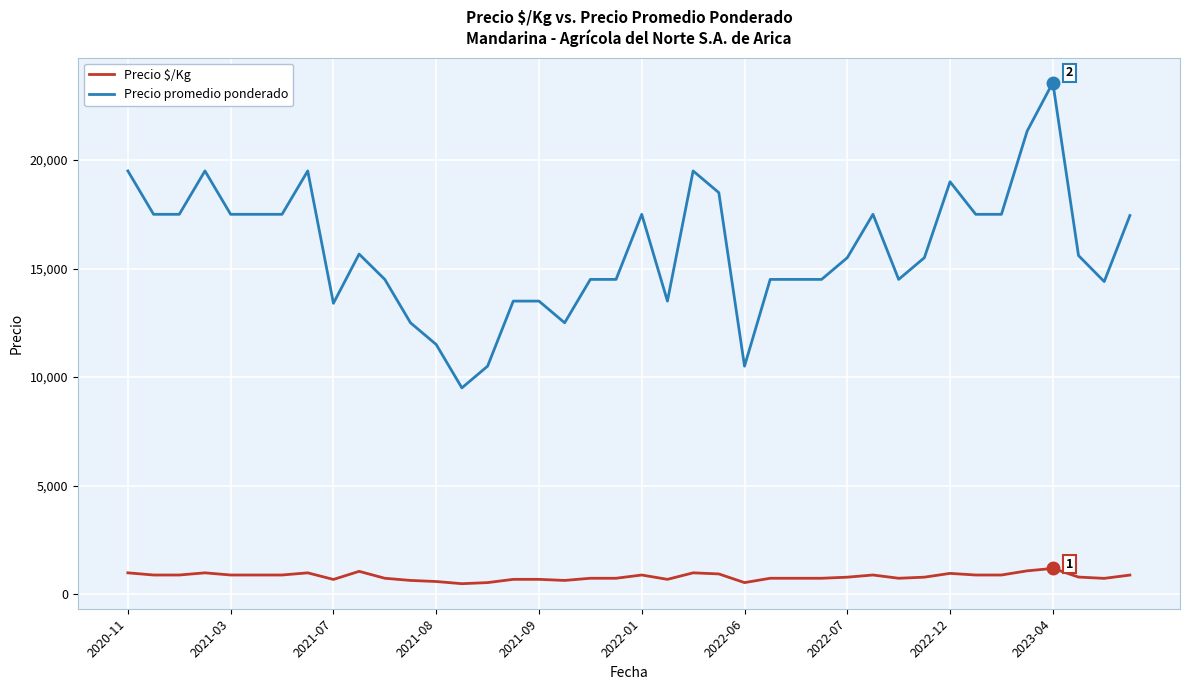

What is the highest value of the Precio $/Kg series?

1179